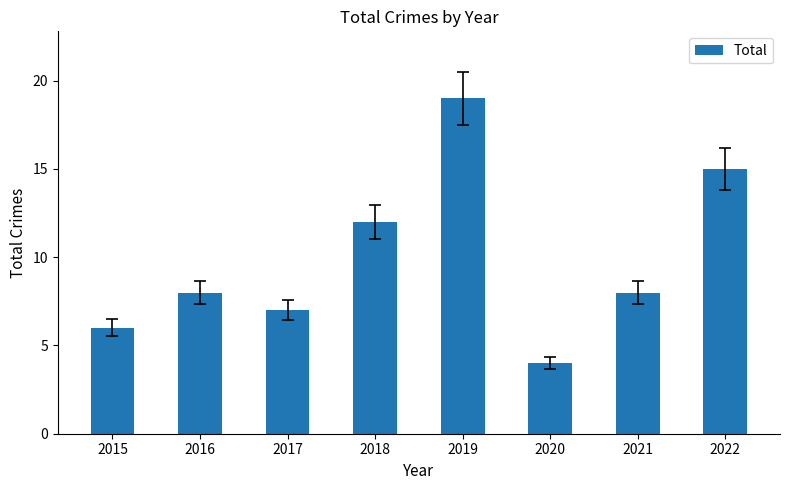

The value at 2018 is 12. True or false?

True